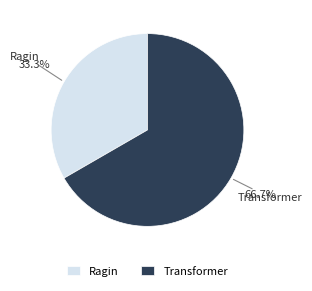

Which slice is the largest?

Transformer